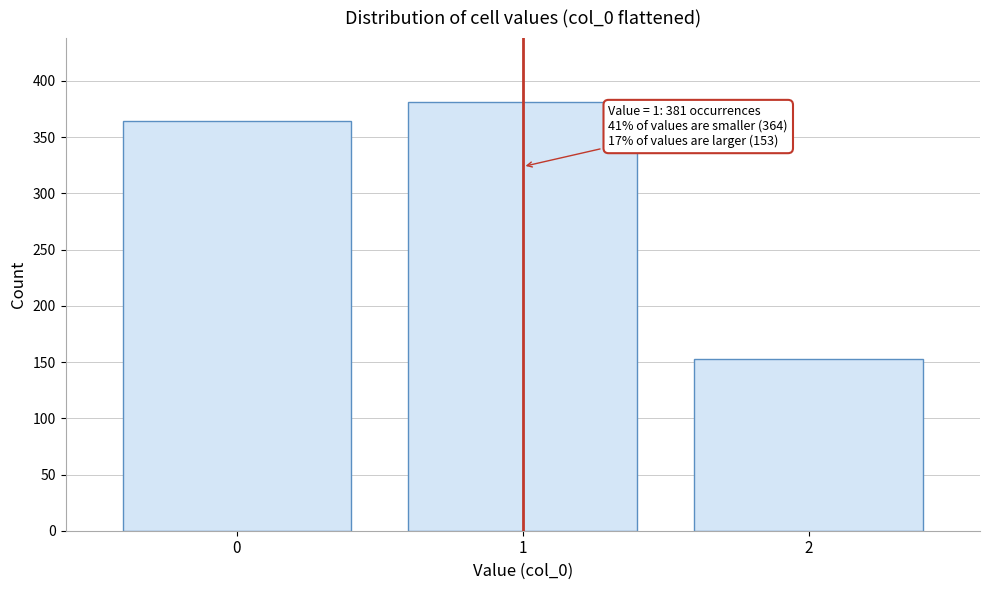

Reading left to right, what are all the values shown in this chart?

0=364	1=381	2=153